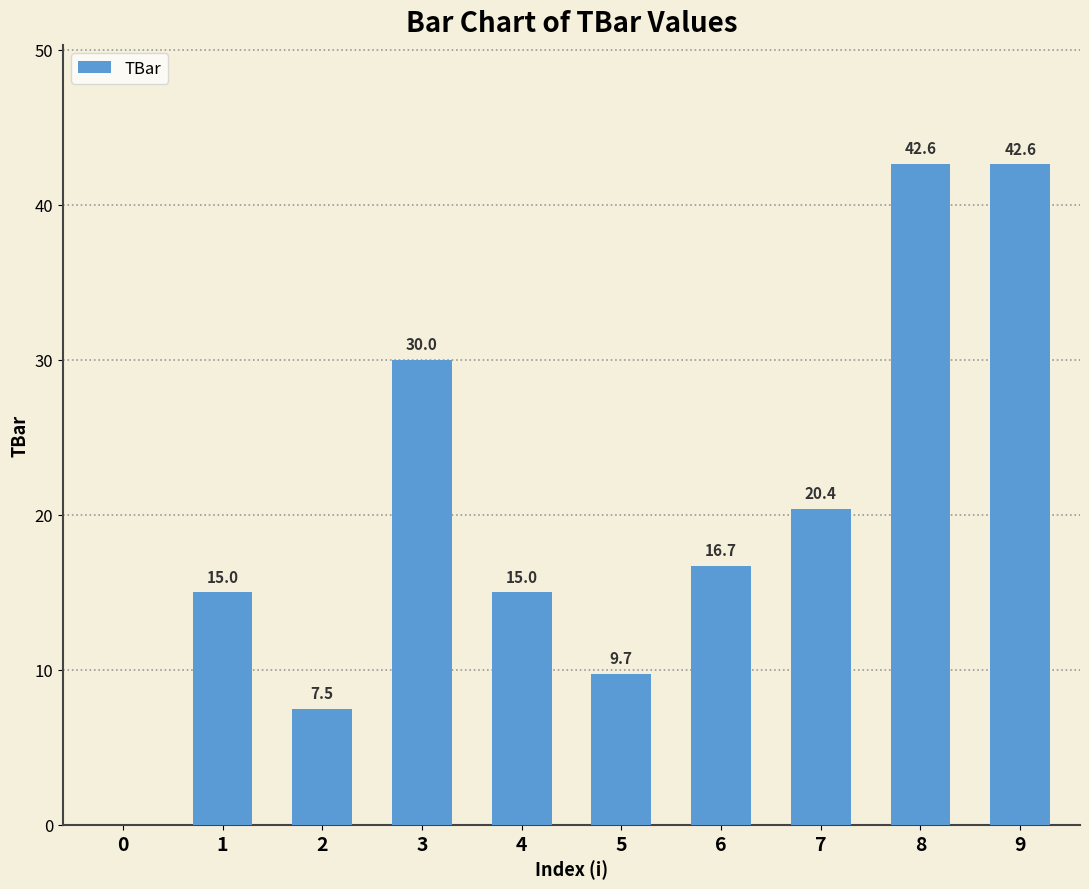

What is the difference between the values at 0 and 6?

16.7